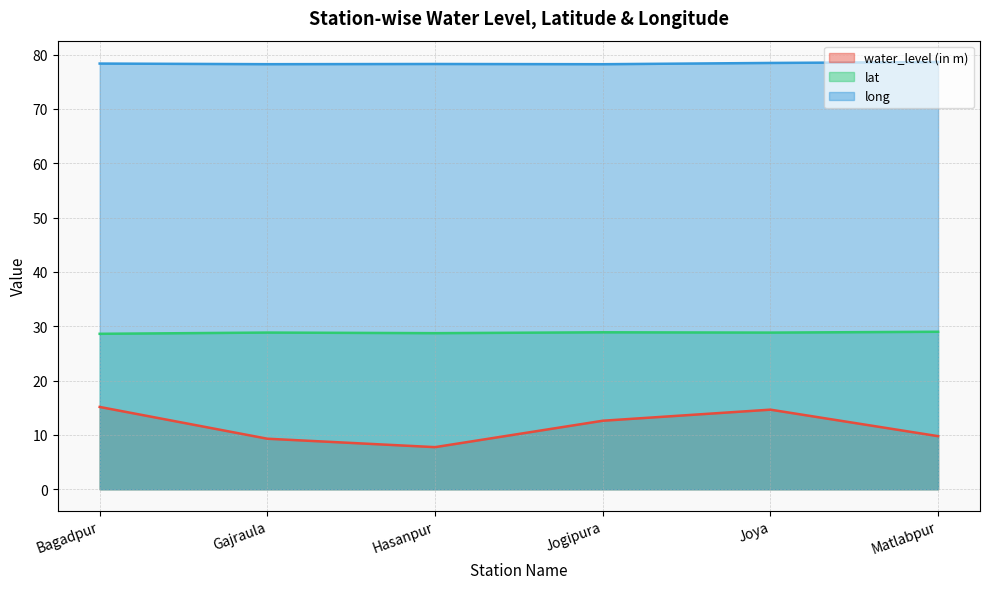

At which category does water_level (in m) reach its first local valley?

Hasanpur